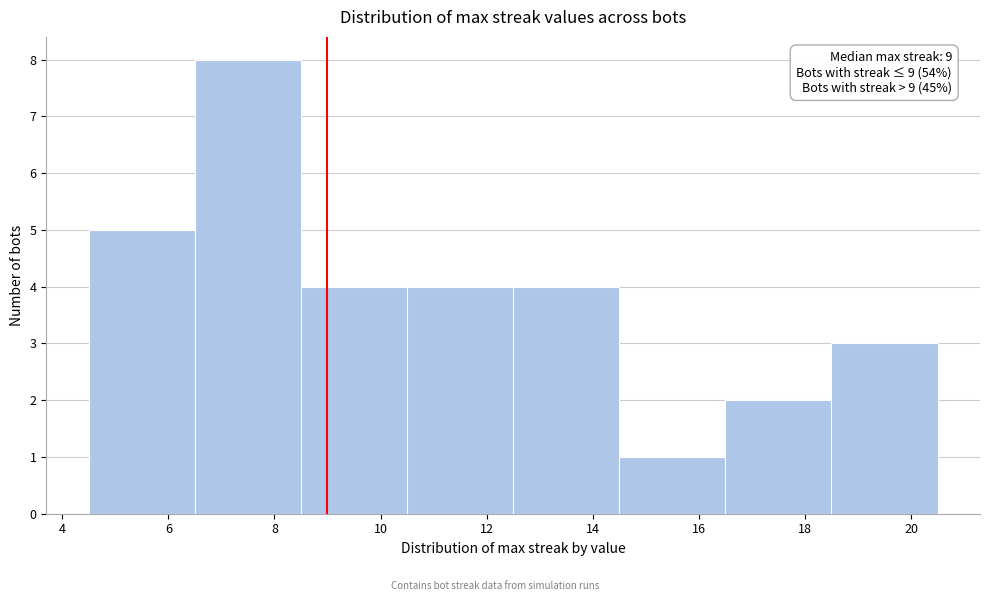

Which range on the x-axis has the tallest bar?

6.5 to 8.5